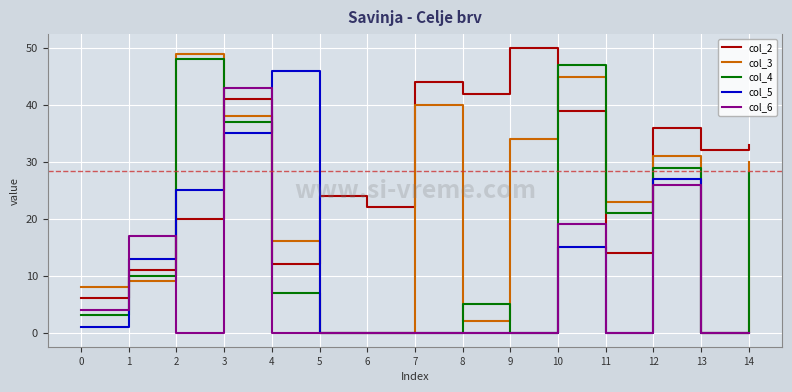

What is the difference between the col_4 values at 14 and 3?

9